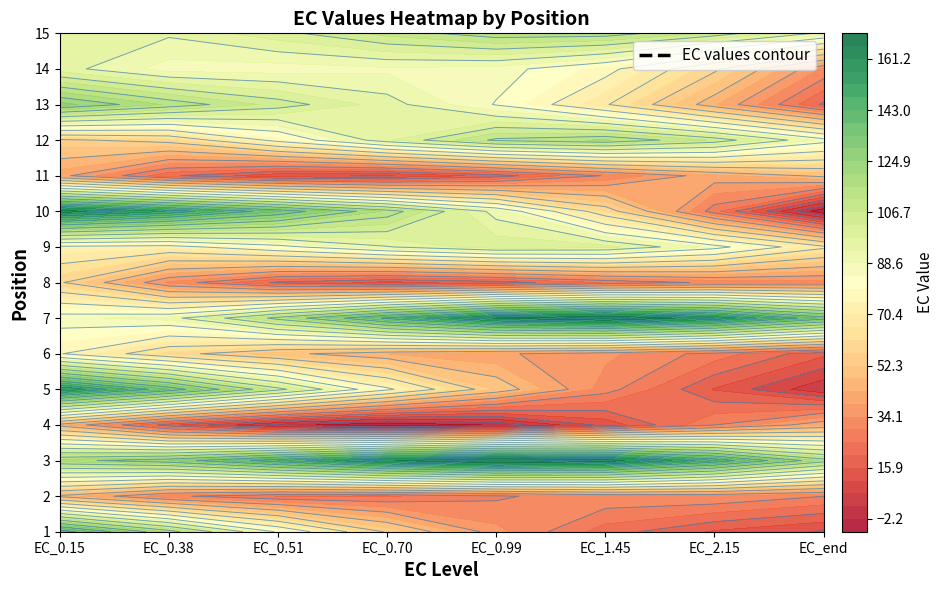

Reading left to right, what are all the values shown in this chart?

1: 0=142.6	1=114.4	2=83.0	3=55.9	4=35.6	5=22.8	6=15.3	7=10.8
2: 0=46.3	1=30.8	2=24.8	3=24.4	4=28.6	5=33.1	6=33.6	7=29.7
3: 0=118.0	1=124.8	2=143.1	3=160.5	4=170.3	5=165.0	6=143.8	7=114.4
4: 0=45.4	1=17.6	2=0.3	3=-6.7	4=-1.5	5=12.9	6=29.4	7=42.6
5: 0=157.7	1=134.0	2=104.4	3=76.5	4=52.0	5=31.8	6=15.6	7=3.1
6: 0=75.4	1=59.7	2=49.6	3=43.2	4=39.6	5=35.3	6=27.5	7=17.1
7: 0=87.5	1=90.3	2=113.5	3=139.8	4=161.7	5=168.9	6=157.0	7=132.7
8: 0=57.7	1=33.1	2=19.4	3=14.3	4=17.7	5=25.3	6=30.8	7=31.8
9: 0=73.2	1=72.0	2=81.6	3=92.7	4=100.7	5=99.5	6=86.8	7=67.4
10: 0=164.3	1=151.7	2=134.5	3=114.8	4=90.8	5=60.8	6=26.7	7=-6.1
11: 0=40.5	1=21.4	2=12.3	3=11.0	4=18.0	5=30.1	6=41.6	7=49.3
12: 0=55.6	1=59.3	2=77.3	3=97.0	4=112.5	5=116.4	6=106.1	7=86.8
13: 0=126.8	1=115.0	2=105.0	3=95.3	4=83.6	5=66.6	6=43.9	7=19.5
14: 0=95.2	1=86.6	2=86.3	3=87.7	4=86.7	5=77.5	6=58.1	7=33.3
15: 0=96.0	1=94.0	2=100.4	3=108.4	4=114.6	5=114.3	6=105.6	7=91.7